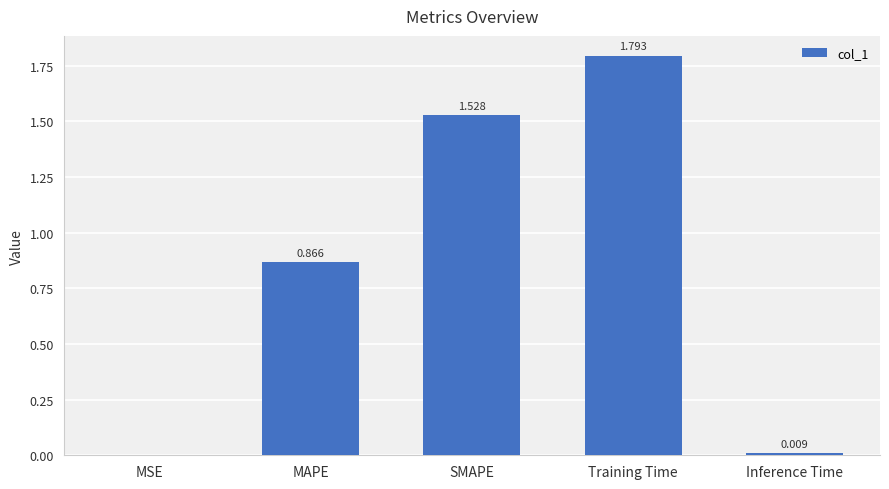

What is the greatest value displayed?

1.8